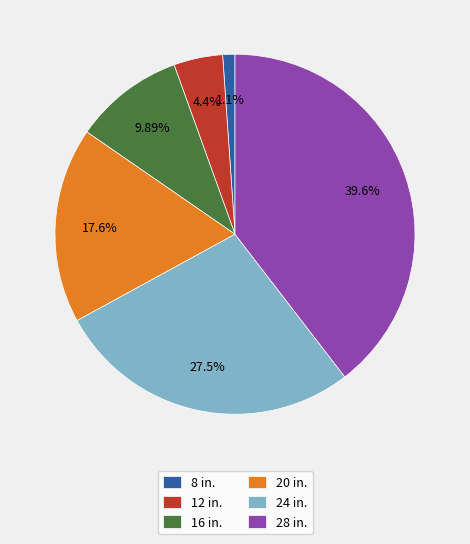

Does 28 represent more than half of the total?

No